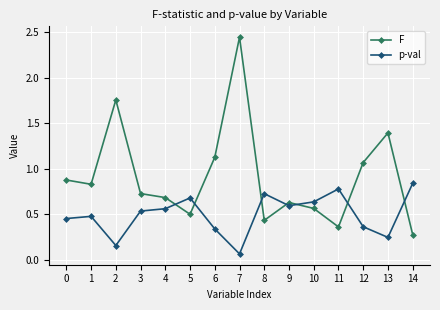

At how many categories does at least one series exceed 1?

5